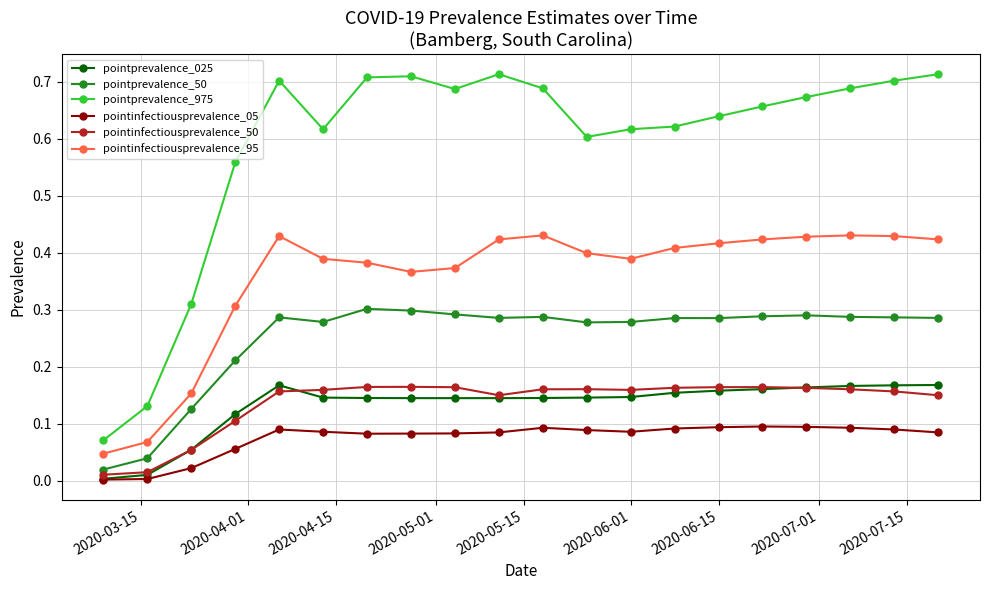

Which series has the largest total across all categories?

pointprevalence_975